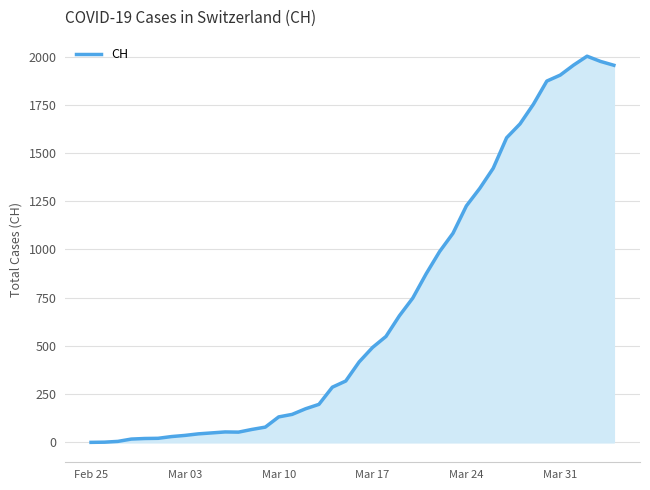

What is the difference between the maximum and minimum values?

2002